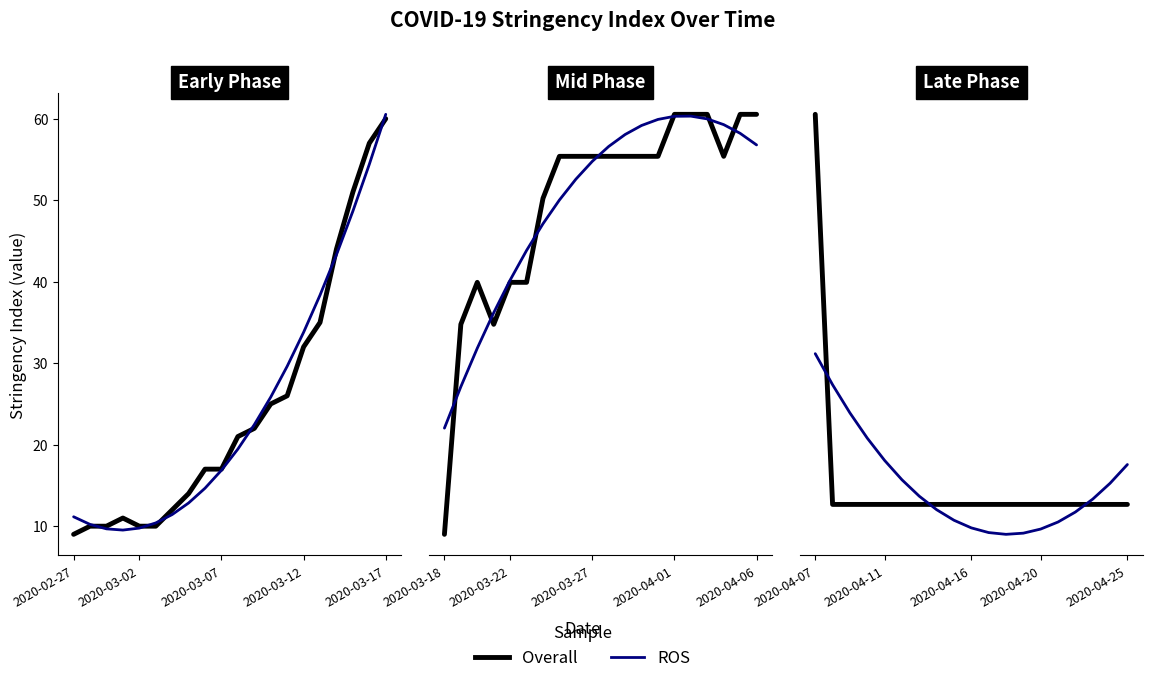

Rank the series at 14 from lowest to highest value.

ROS, Overall